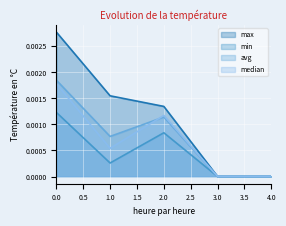

Between 3 and 2, which is larger?

2